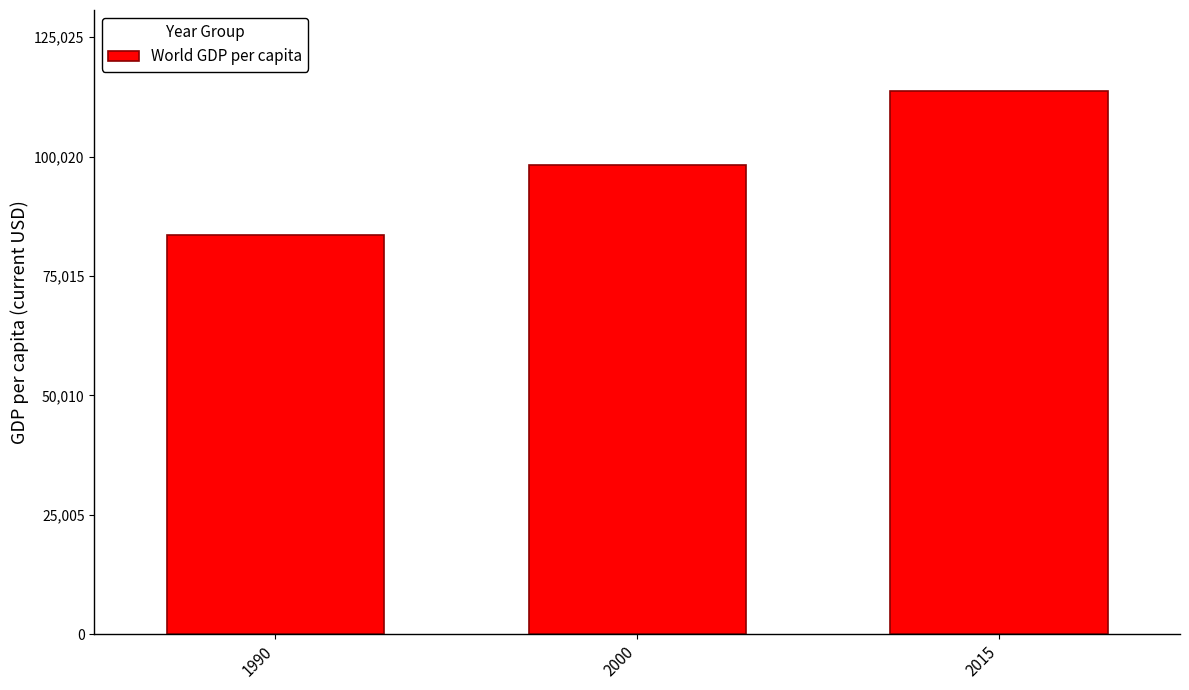

Reading right to left, transcribe all the data shown in this chart.

2015=113659.4	2000=98325.8	1990=83602.7